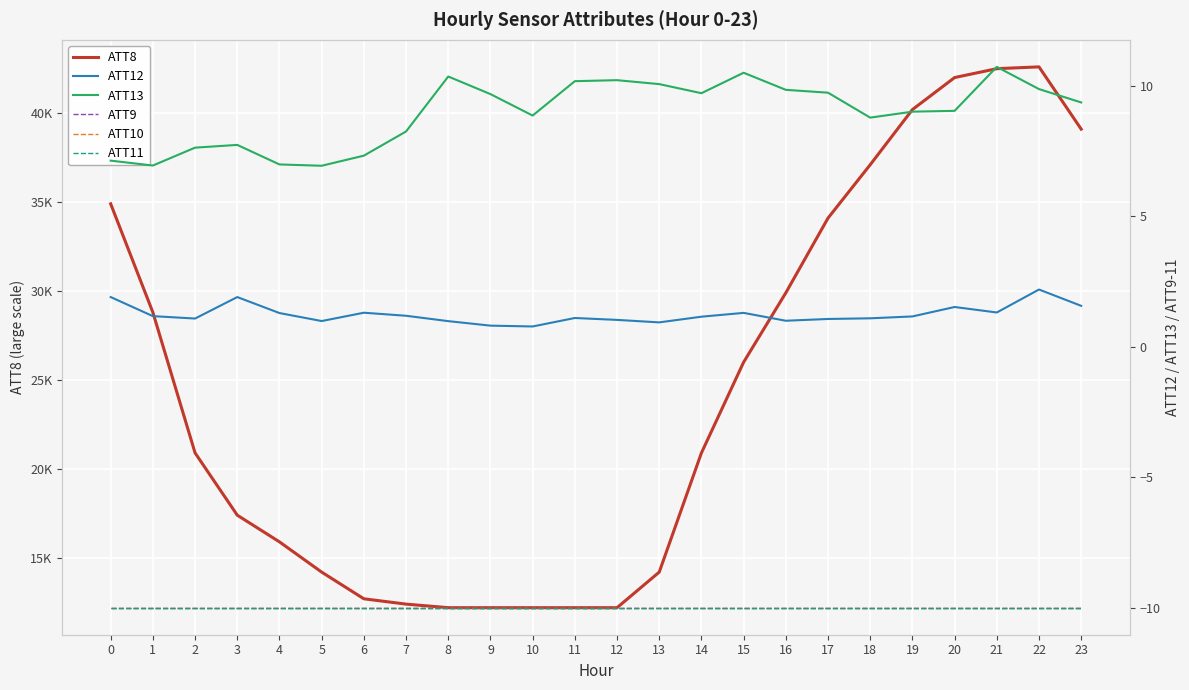

What is the value of the ATT9 point at the 20th from the left?

-10.0